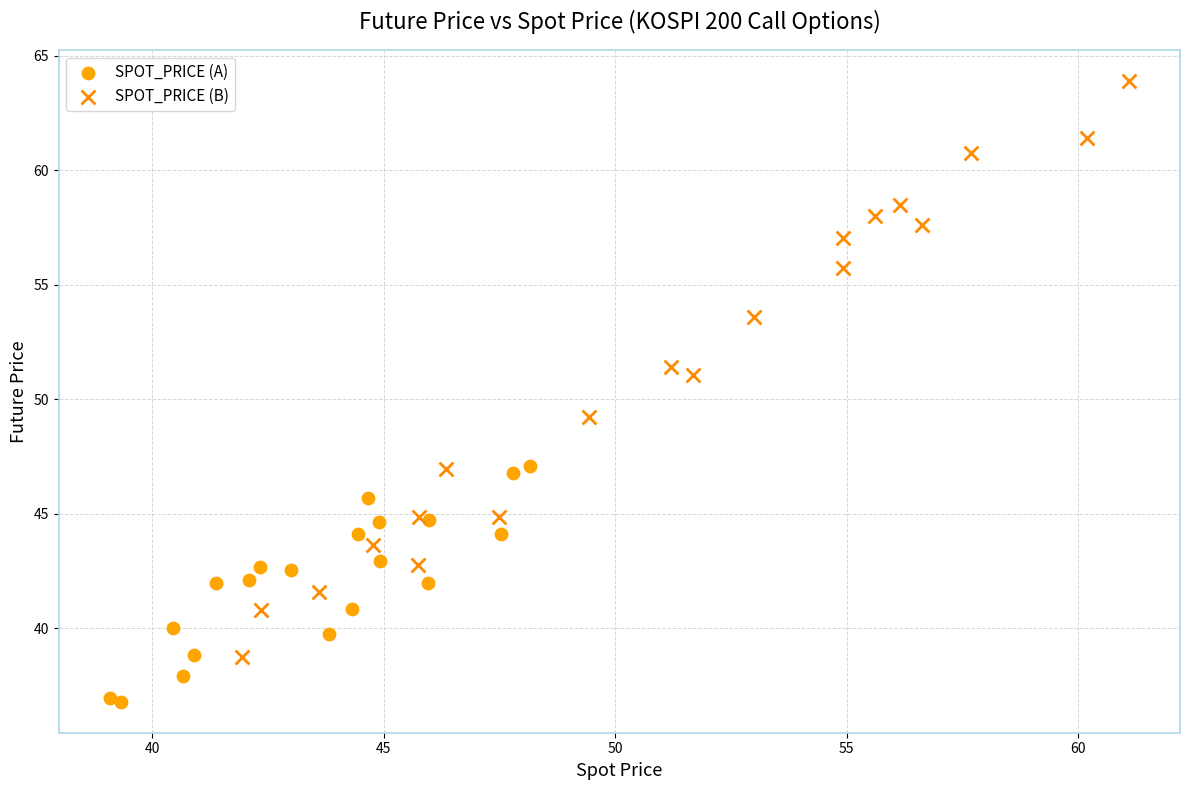

Which series reaches the minimum Y coordinate?

SPOT_PRICE (A)